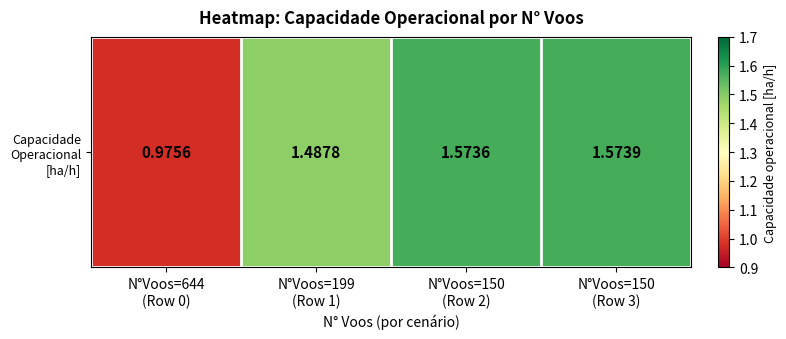

True or false: the data shows 0.7 at N°Voos=150
(Row 3).

False